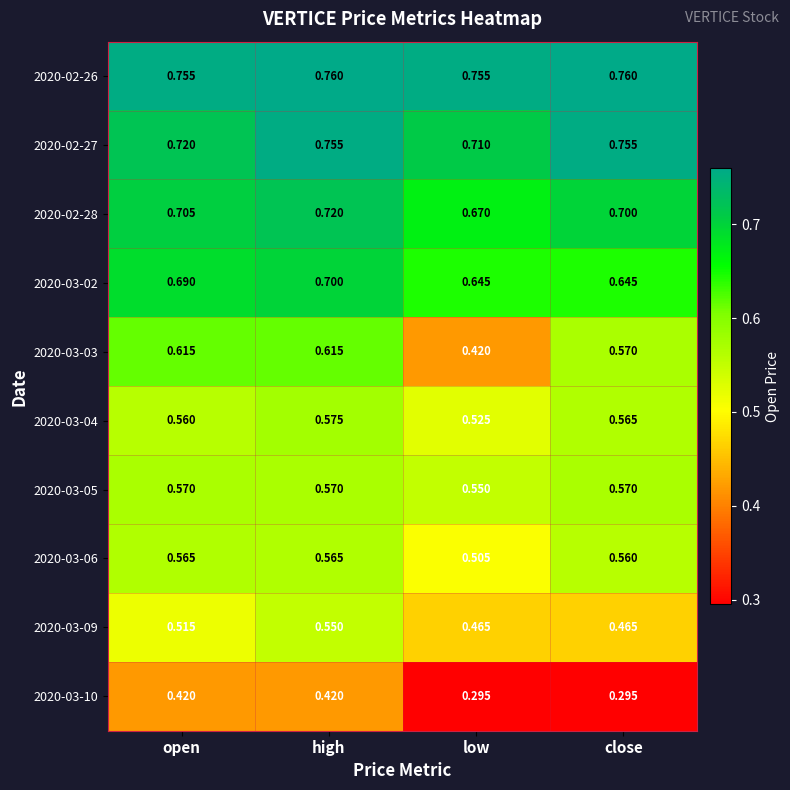

At which category is the sum across all series the highest?

high